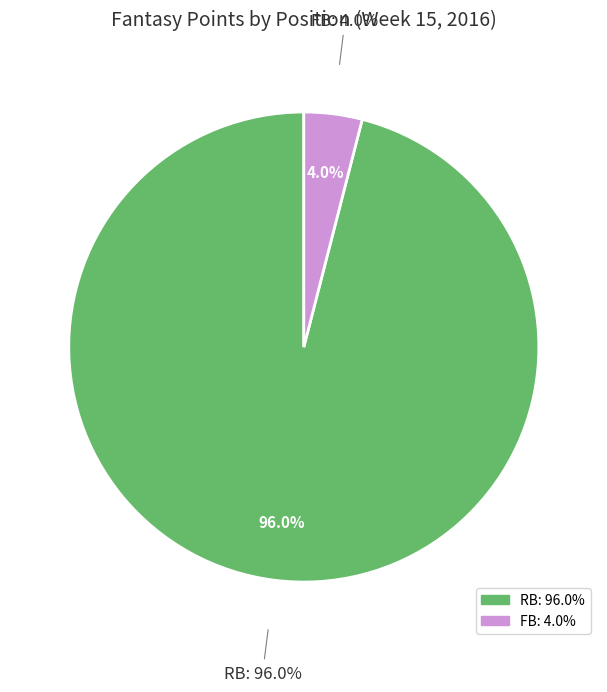

Which has a higher value, RB or FB?

RB